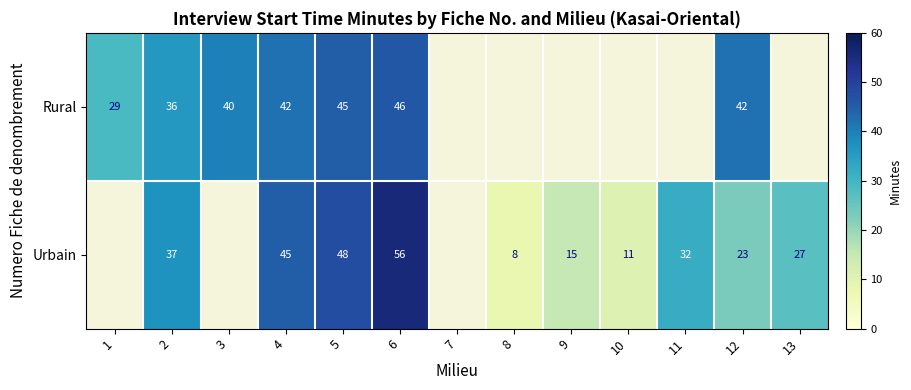

Rank the series at 4 from highest to lowest value.

Urbain, Rural